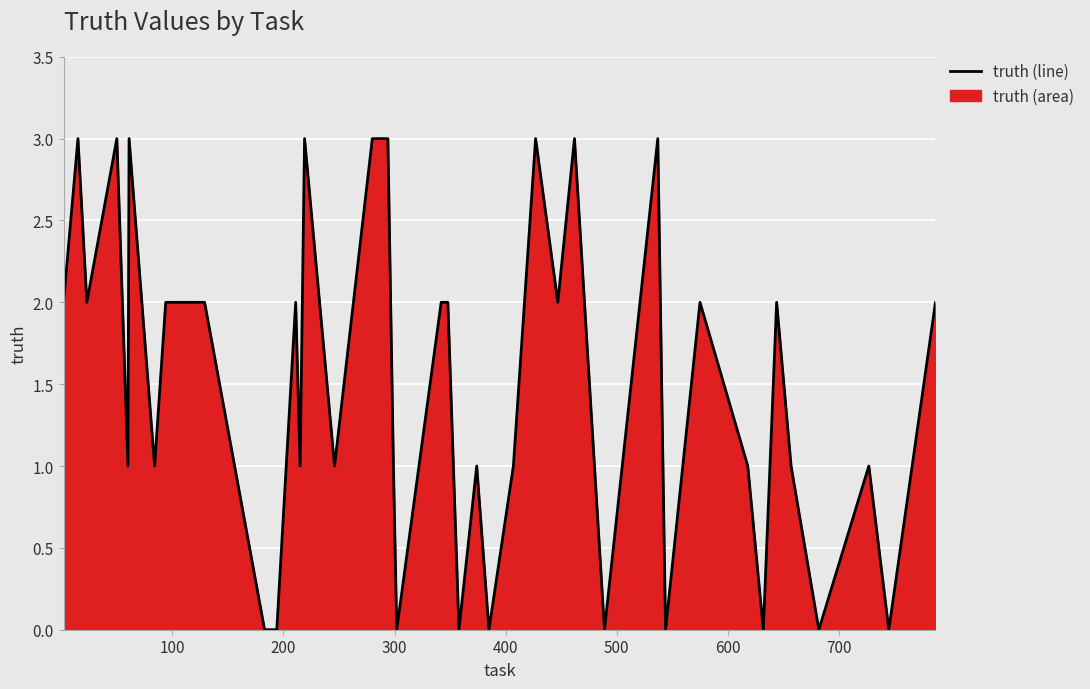

What is the greatest value displayed?

3